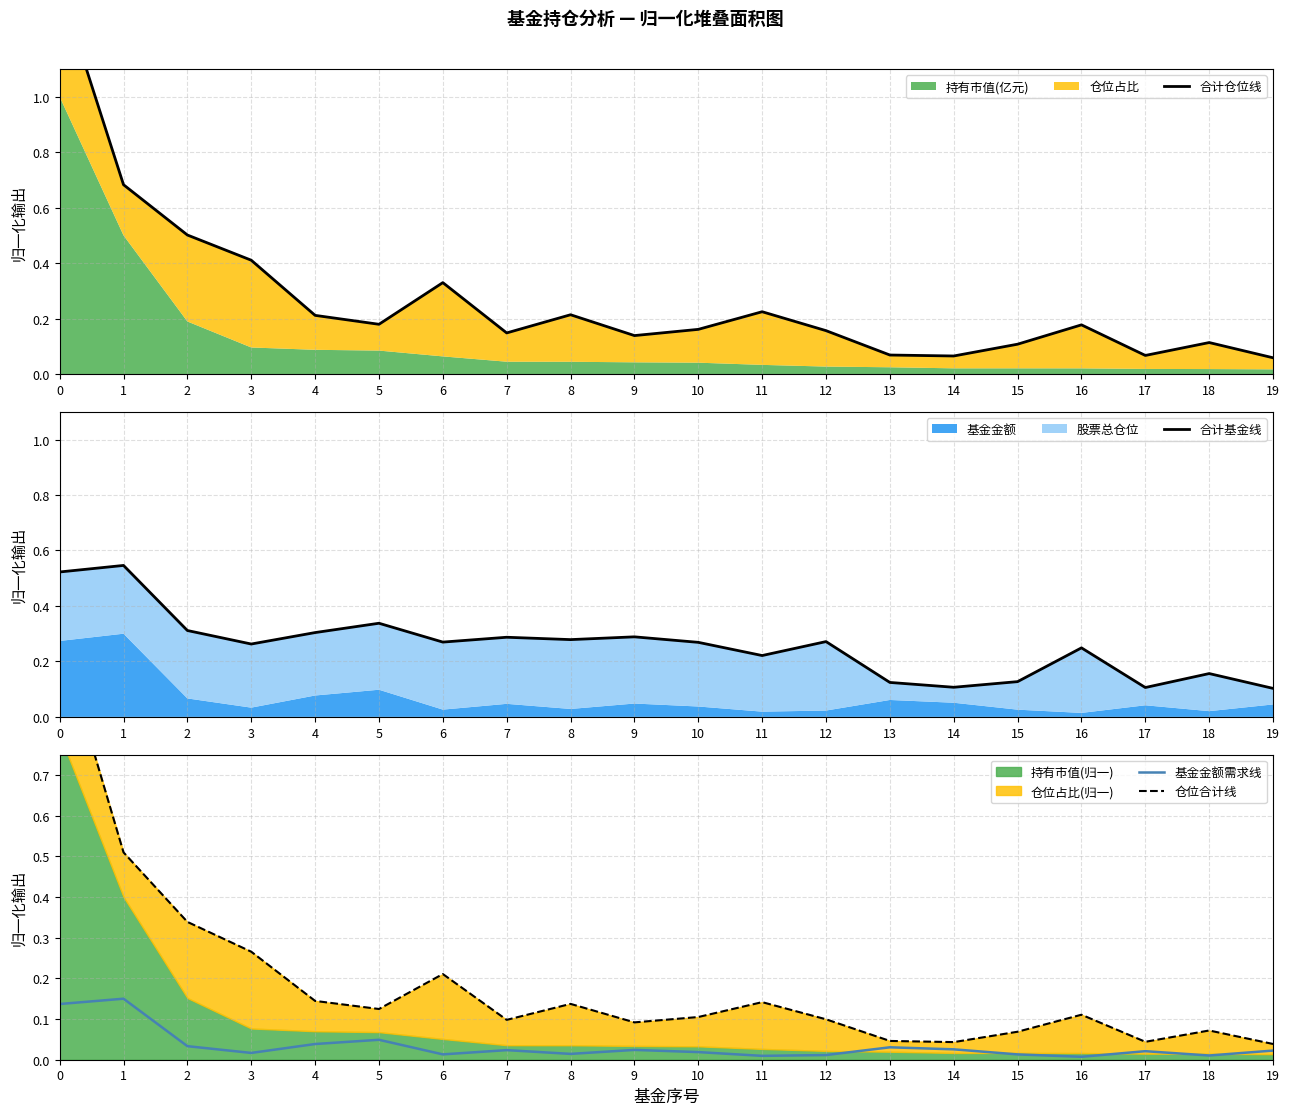

List the labels in order of 合计基金线 value, largest first.

1, 0, 5, 2, 4, 9, 7, 8, 12, 6, 10, 3, 16, 11, 18, 15, 13, 14, 17, 19